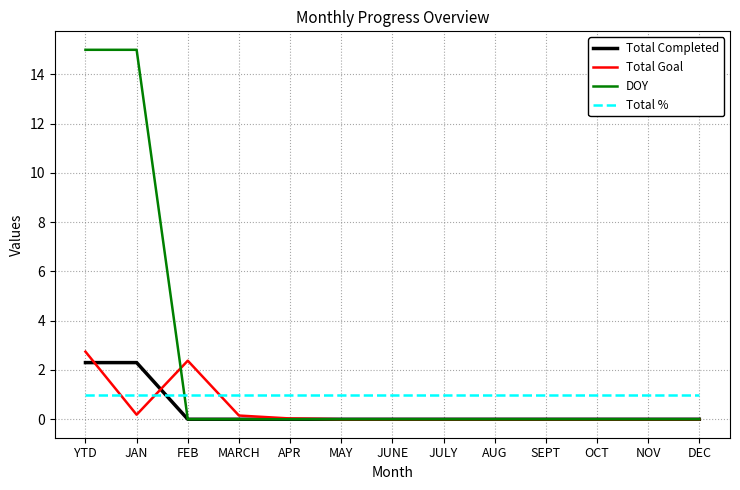

What is the maximum value shown in the chart?

15.0